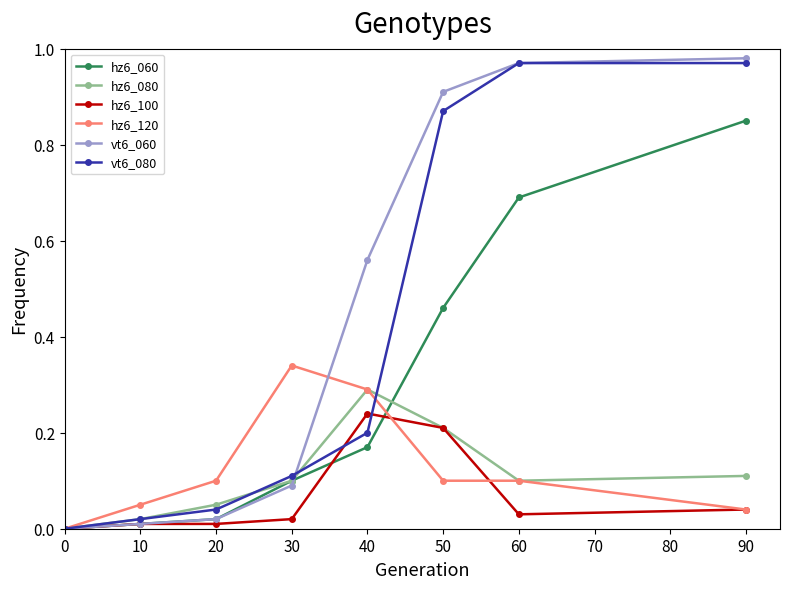

Is it true that vt6_080 equals 0.4 at 60?

False